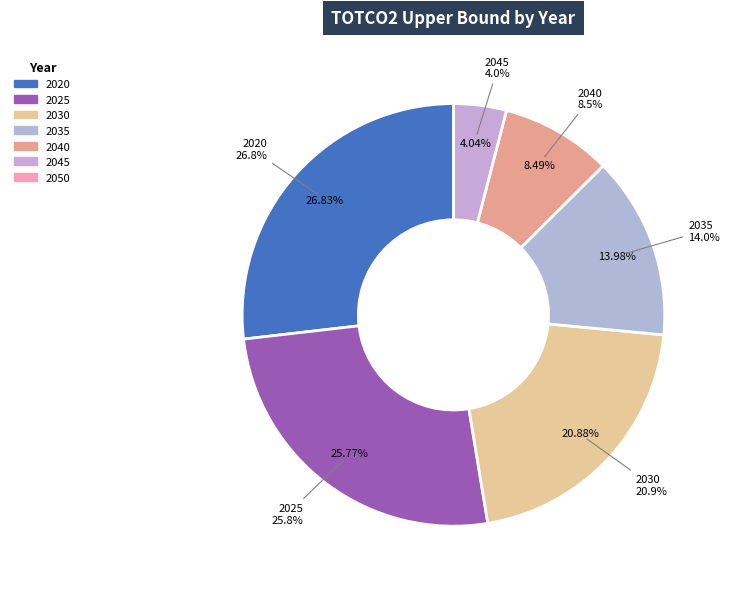

Rank the categories by value from lowest to highest.

2050, 2045, 2040, 2035, 2030, 2025, 2020